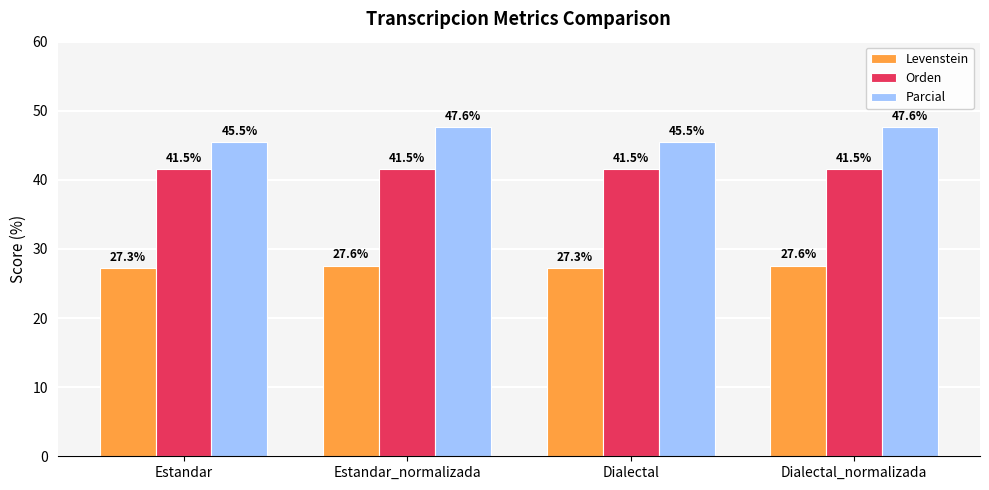

How many groups of bars are there?

4